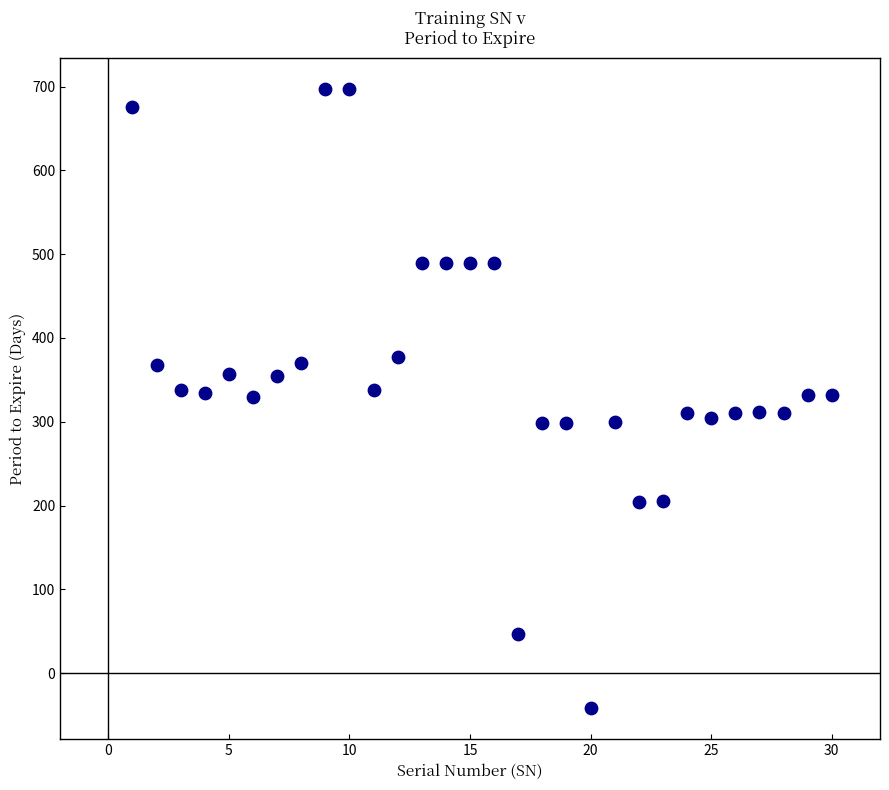

What is the range of Y values (max minus min)?

739